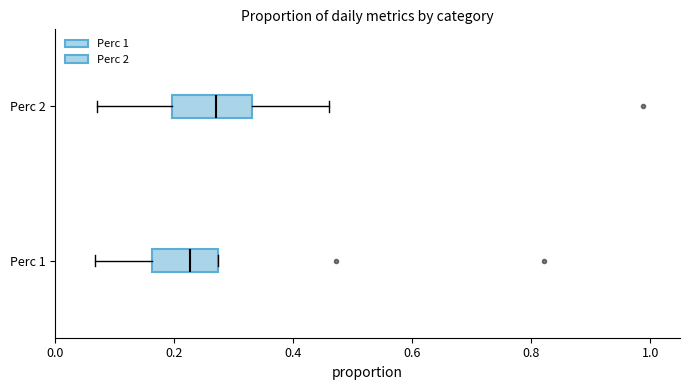

Reading bottom to top, read every box against the x-axis: the position of its median line, the range the box covers, and the ends of its whiskers. The values are not printed on the chart, so give them approximately, as read against the axis.

Perc 1: median 0.22, box 0.16 to 0.28, whiskers 0.06 to 0.28
Perc 2: median 0.28, box 0.20 to 0.34, whiskers 0.06 to 0.46